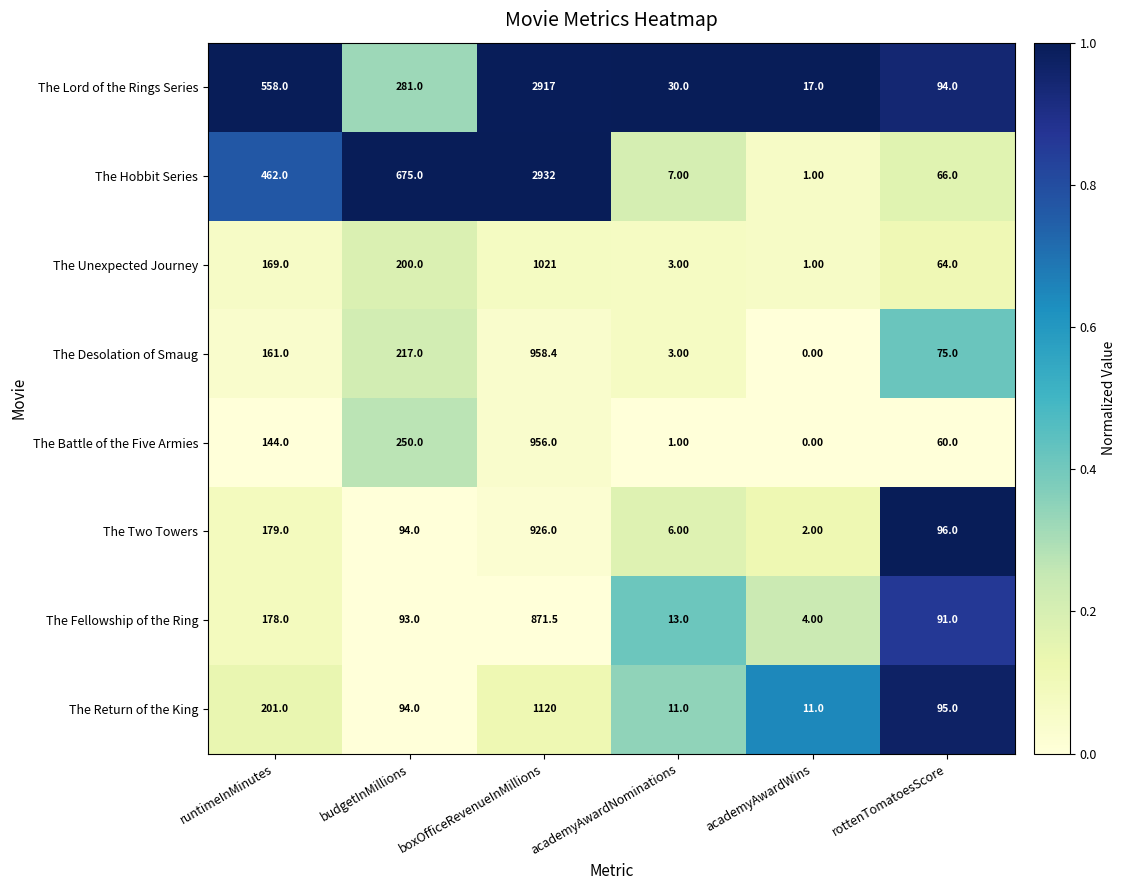

What is the average value of the The Desolation of Smaug series?

235.7